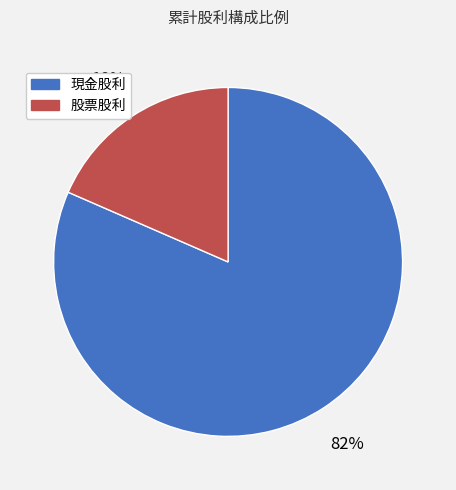

To the nearest percent, what portion does 股票股利 represent?

18%